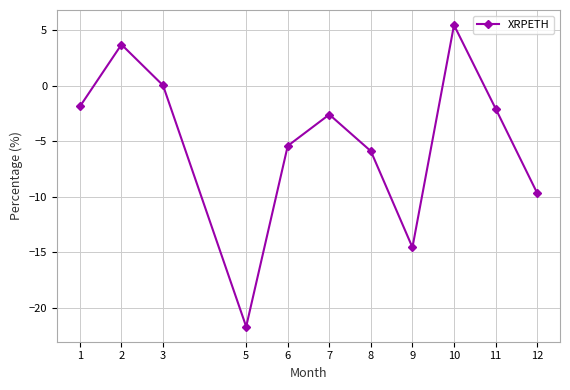

What is the sum of the values at 6 and 1?

-7.3